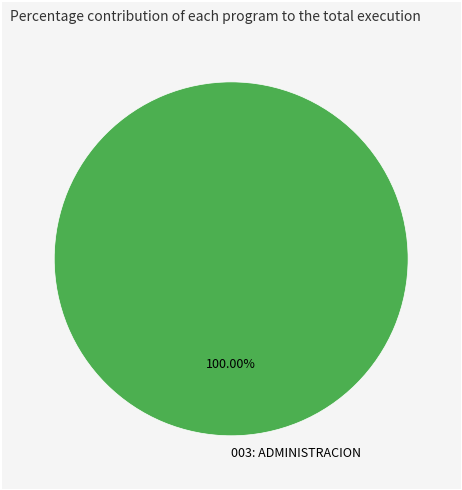

Rank the categories by value from highest to lowest.

003: ADMINISTRACION